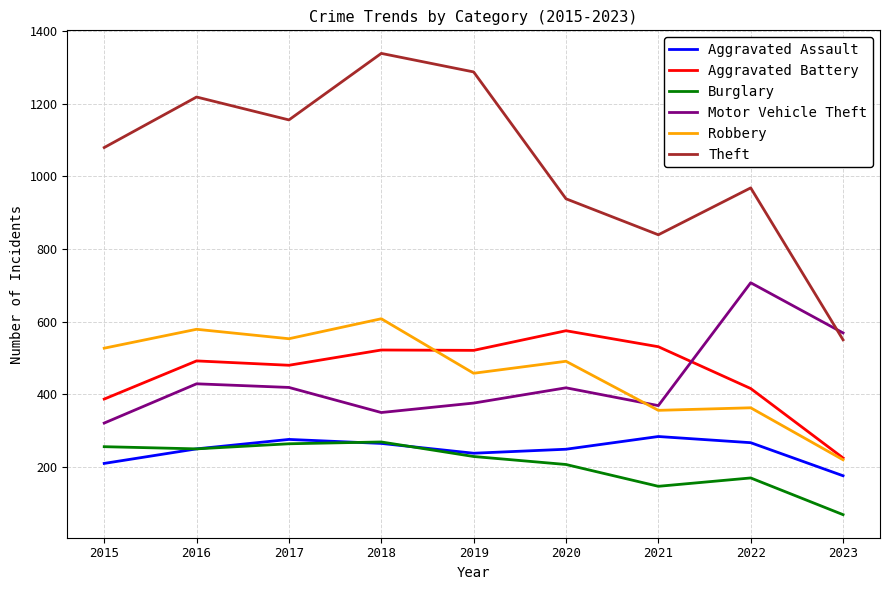

Between 2016 and 2023, which series saw the biggest shift?

Theft